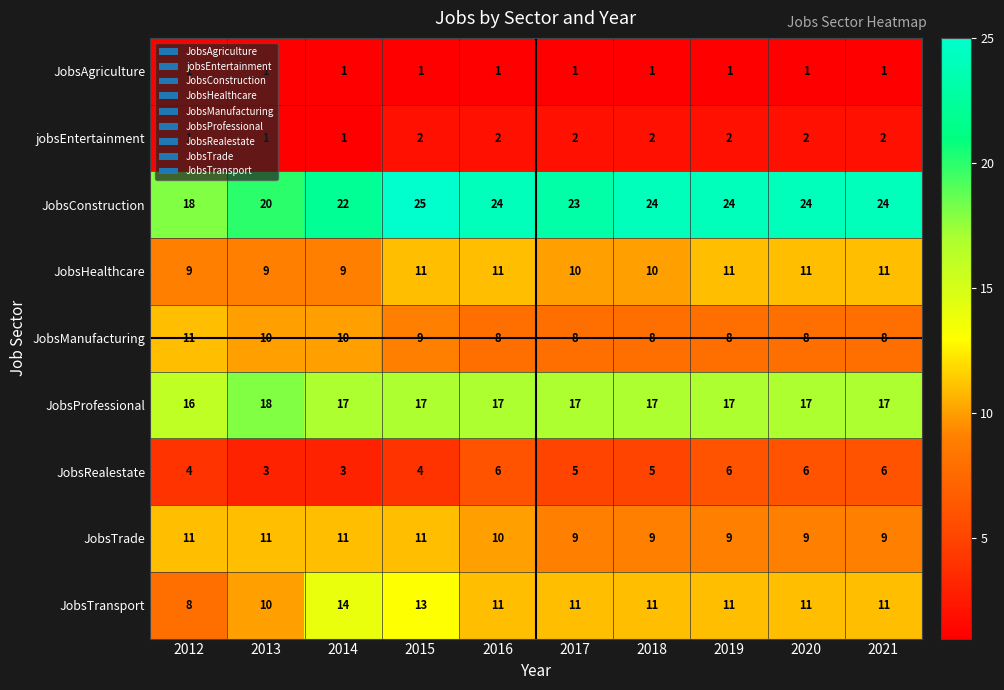

At which category is the sum across all series the highest?

2015